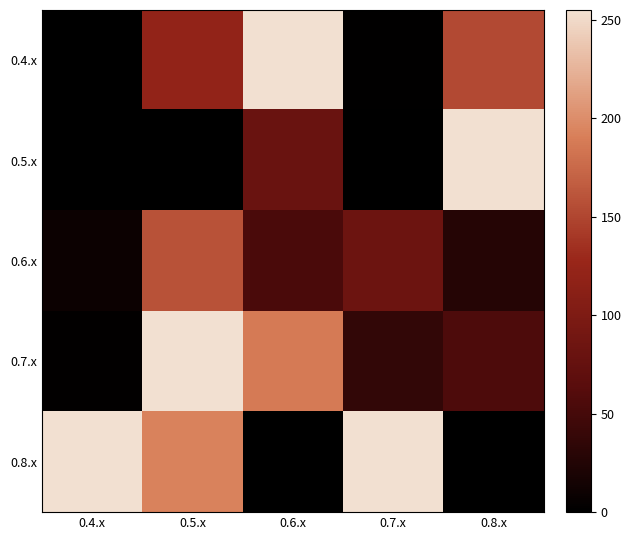

Reading left to right, transcribe all the data shown in this chart.

0.4.x: 0.4.x=0.9	0.5.x=120.6	0.6.x=255.0	0.7.x=1.8	0.8.x=153.2
0.5.x: 0.4.x=0.0	0.5.x=0.0	0.6.x=80.5	0.7.x=0.0	0.8.x=255.0
0.6.x: 0.4.x=9.9	0.5.x=158.5	0.6.x=53.7	0.7.x=83.2	0.8.x=27.7
0.7.x: 0.4.x=2.0	0.5.x=255.0	0.6.x=187.9	0.7.x=36.6	0.8.x=55.5
0.8.x: 0.4.x=255.0	0.5.x=193.0	0.6.x=0.0	0.7.x=255.0	0.8.x=0.0